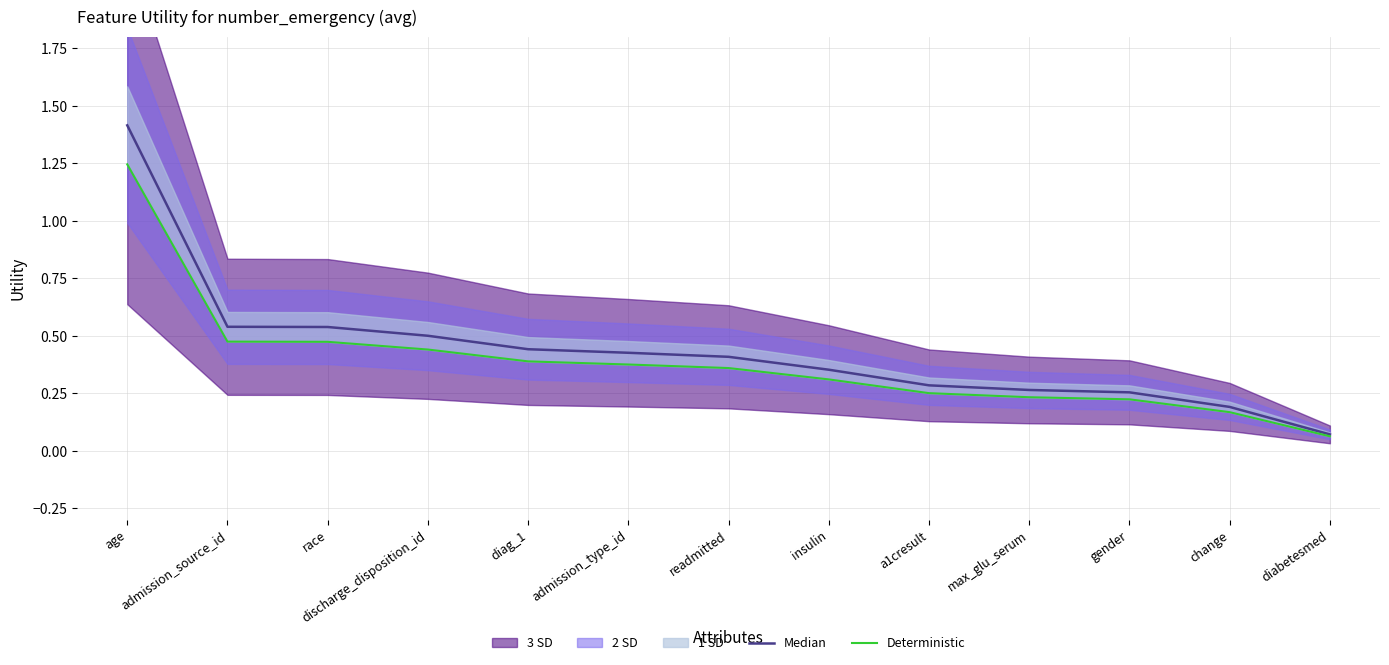

Between diabetesmed and gender, which is larger?

gender